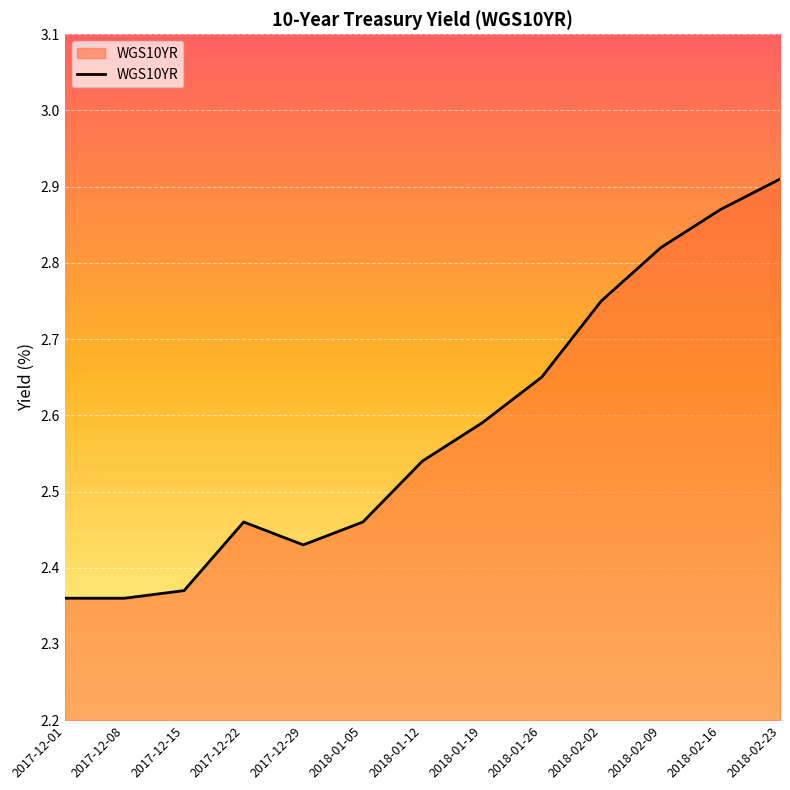

Which category has the highest value across all series?

2018-02-23